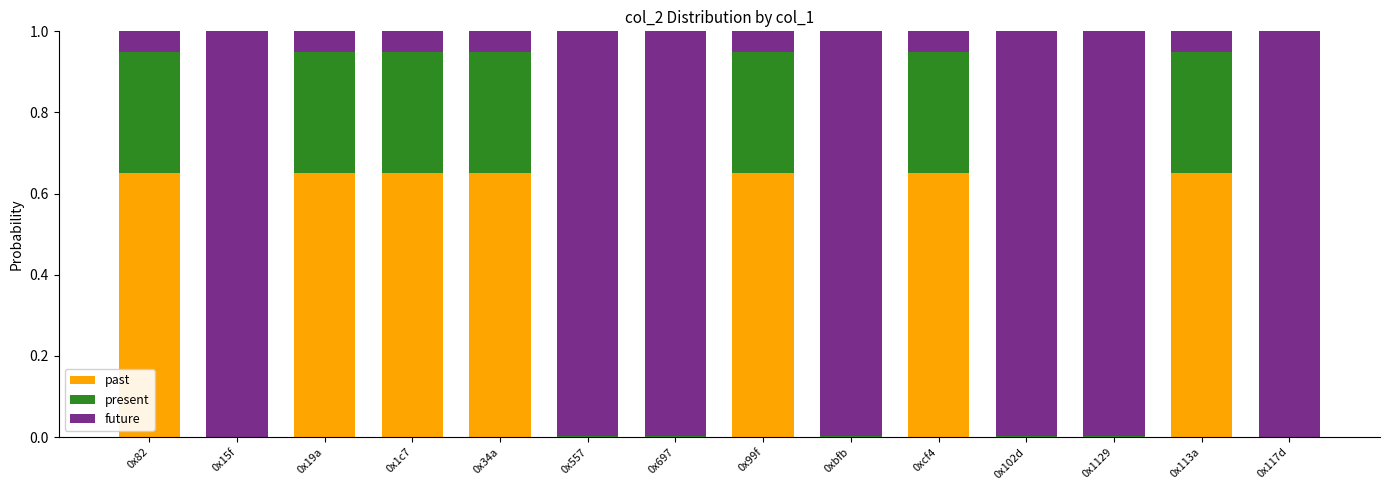

Is it true that past equals 0.0 at 0x697?

True